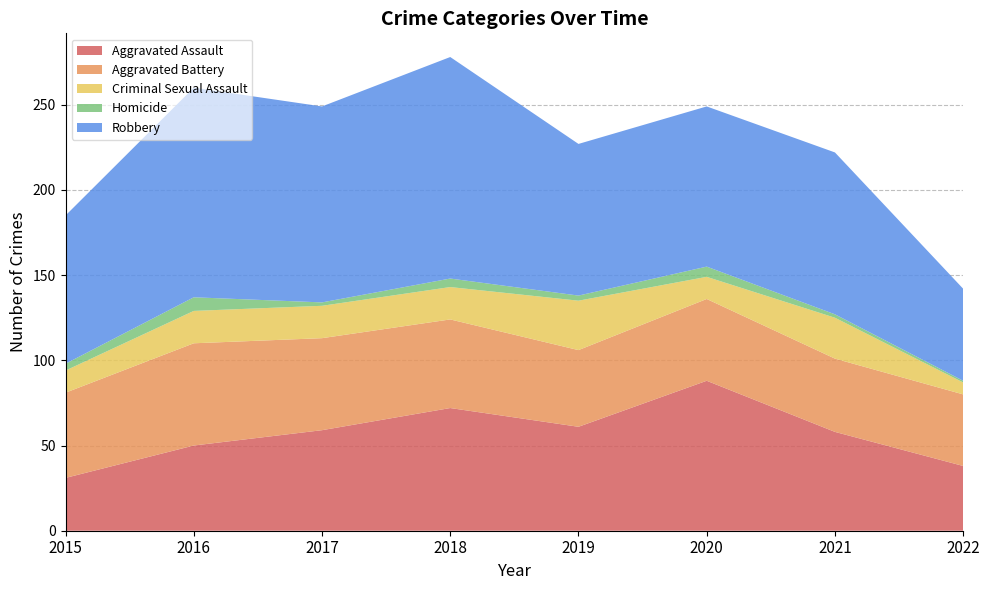

Reading left to right, list all the values displayed in this chart.

Aggravated Assault: 2015=31	2016=50	2017=59	2018=72	2019=61	2020=88	2021=58	2022=38
Aggravated Battery: 2015=50	2016=60	2017=54	2018=52	2019=45	2020=48	2021=43	2022=42
Criminal Sexual Assault: 2015=13	2016=19	2017=19	2018=19	2019=29	2020=13	2021=24	2022=7
Homicide: 2015=4	2016=8	2017=2	2018=5	2019=3	2020=6	2021=2	2022=1
Robbery: 2015=87	2016=123	2017=115	2018=130	2019=89	2020=94	2021=95	2022=54